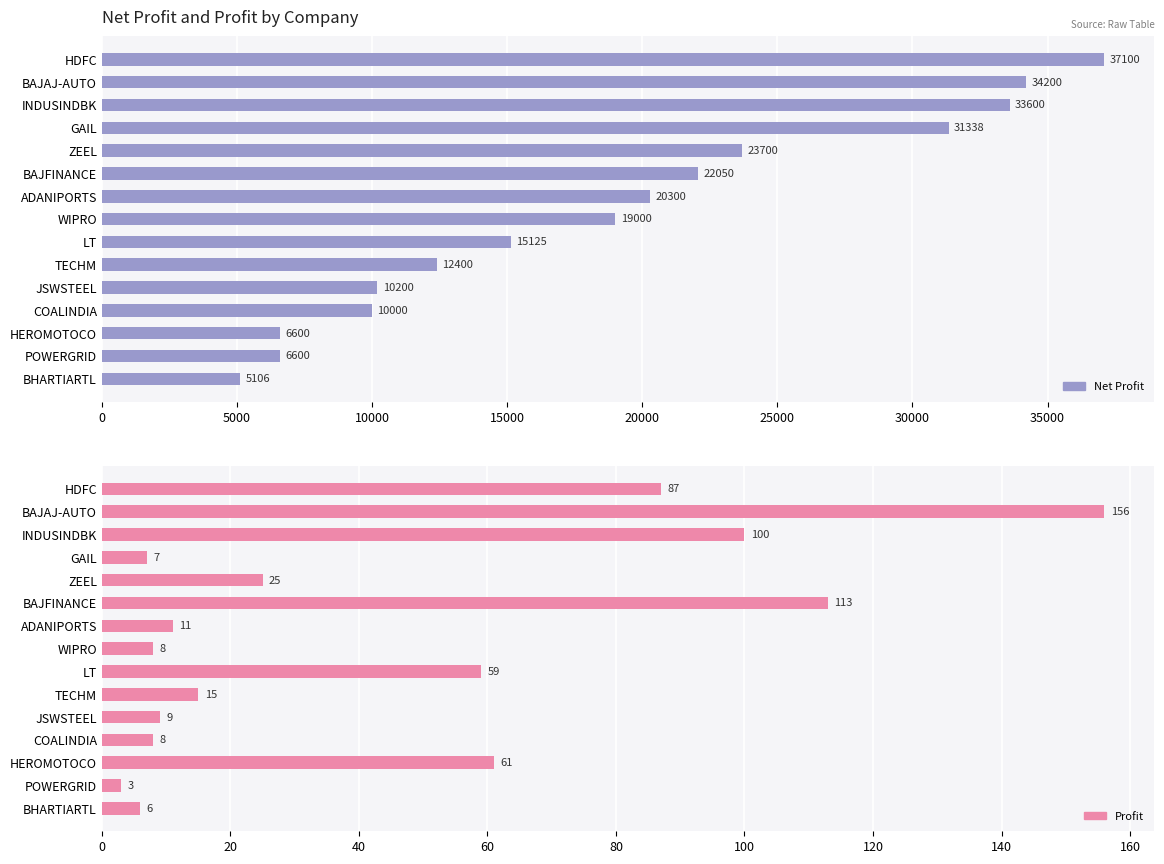

True or false: Net Profit has a value of 37100 at HDFC.

True